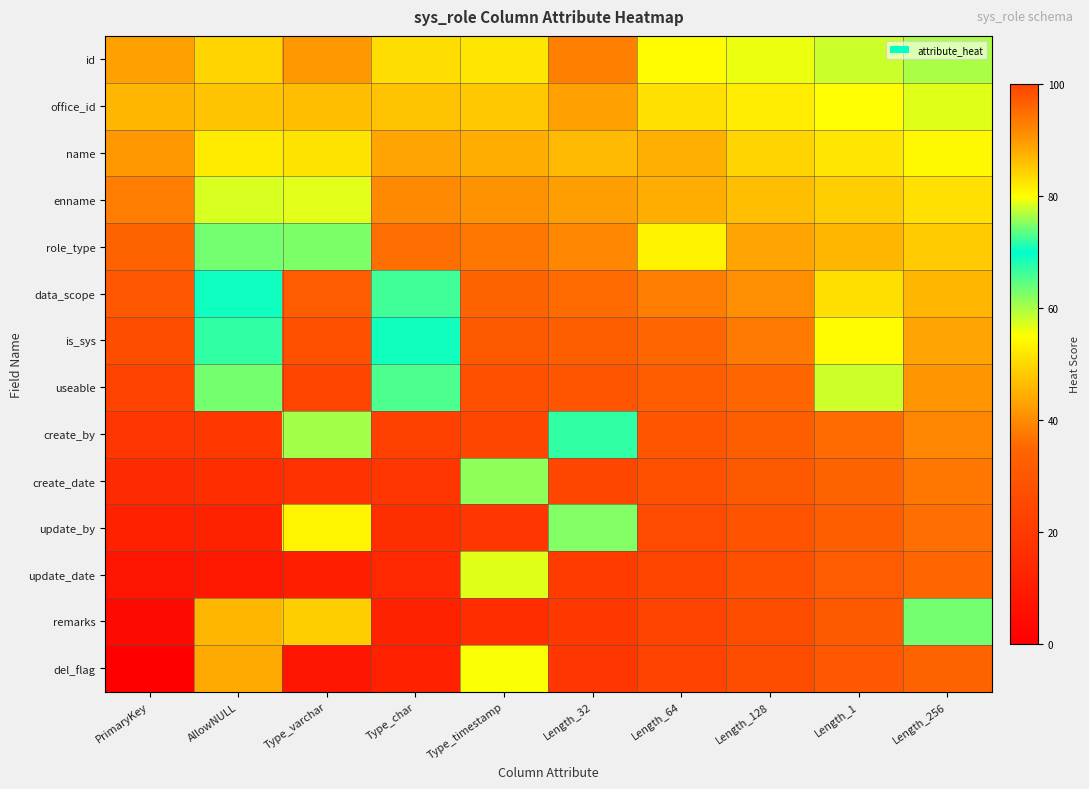

Reading left to right, what are all the values shown in this chart?

id: PrimaryKey=89.3	AllowNULL=49.5	Type_varchar=89.9	Type_char=50.6	Type_timestamp=51.6	Length_32=92.9	Length_64=54.3	Length_128=56.0	Length_1=57.9	Length_256=60.0
office_id: PrimaryKey=45.5	AllowNULL=85.7	Type_varchar=86.2	Type_char=46.9	Type_timestamp=48.0	Length_32=89.3	Length_64=50.9	Length_128=52.7	Length_1=54.7	Length_256=56.9
name: PrimaryKey=41.7	AllowNULL=81.9	Type_varchar=82.4	Type_char=43.3	Type_timestamp=44.4	Length_32=45.9	Length_64=87.5	Length_128=49.5	Length_1=51.6	Length_256=53.9
enname: PrimaryKey=37.9	AllowNULL=78.1	Type_varchar=78.7	Type_char=39.6	Type_timestamp=40.9	Length_32=42.4	Length_64=44.3	Length_128=86.3	Length_1=48.6	Length_256=51.1
role_type: PrimaryKey=34.2	AllowNULL=74.4	Type_varchar=75.0	Type_char=36.0	Type_timestamp=37.4	Length_32=39.1	Length_64=81.0	Length_128=43.3	Length_1=45.7	Length_256=48.3
data_scope: PrimaryKey=30.4	AllowNULL=70.6	Type_varchar=31.3	Type_char=72.4	Type_timestamp=33.9	Length_32=35.8	Length_64=37.9	Length_128=40.3	Length_1=82.9	Length_256=45.7
is_sys: PrimaryKey=26.6	AllowNULL=66.8	Type_varchar=27.6	Type_char=68.9	Type_timestamp=30.6	Length_32=32.6	Length_64=35.0	Length_128=37.6	Length_1=80.3	Length_256=43.3
useable: PrimaryKey=22.8	AllowNULL=63.1	Type_varchar=24.0	Type_char=65.5	Type_timestamp=27.4	Length_32=29.6	Length_64=32.2	Length_128=35.0	Length_1=77.9	Length_256=41.0
create_by: PrimaryKey=19.0	AllowNULL=19.3	Type_varchar=60.4	Type_char=22.1	Type_timestamp=24.3	Length_32=66.8	Length_64=29.6	Length_128=32.6	Length_1=35.8	Length_256=39.1
create_date: PrimaryKey=15.2	AllowNULL=15.6	Type_varchar=17.0	Type_char=19.0	Type_timestamp=61.5	Length_32=24.3	Length_64=27.4	Length_128=30.6	Length_1=33.9	Length_256=37.4
update_by: PrimaryKey=11.4	AllowNULL=12.0	Type_varchar=53.7	Type_char=16.1	Type_timestamp=19.0	Length_32=62.1	Length_64=25.5	Length_128=28.9	Length_1=32.4	Length_256=36.0
update_date: PrimaryKey=7.6	AllowNULL=8.5	Type_varchar=10.7	Type_char=13.7	Type_timestamp=57.0	Length_32=20.4	Length_64=24.0	Length_128=27.6	Length_1=31.3	Length_256=35.0
remarks: PrimaryKey=3.8	AllowNULL=45.4	Type_varchar=48.5	Type_char=12.0	Type_timestamp=15.6	Length_32=19.3	Length_64=23.1	Length_128=26.8	Length_1=30.6	Length_256=74.4
del_flag: PrimaryKey=0.0	AllowNULL=43.8	Type_varchar=7.6	Type_char=11.4	Type_timestamp=55.2	Length_32=19.0	Length_64=22.8	Length_128=26.6	Length_1=30.4	Length_256=34.2